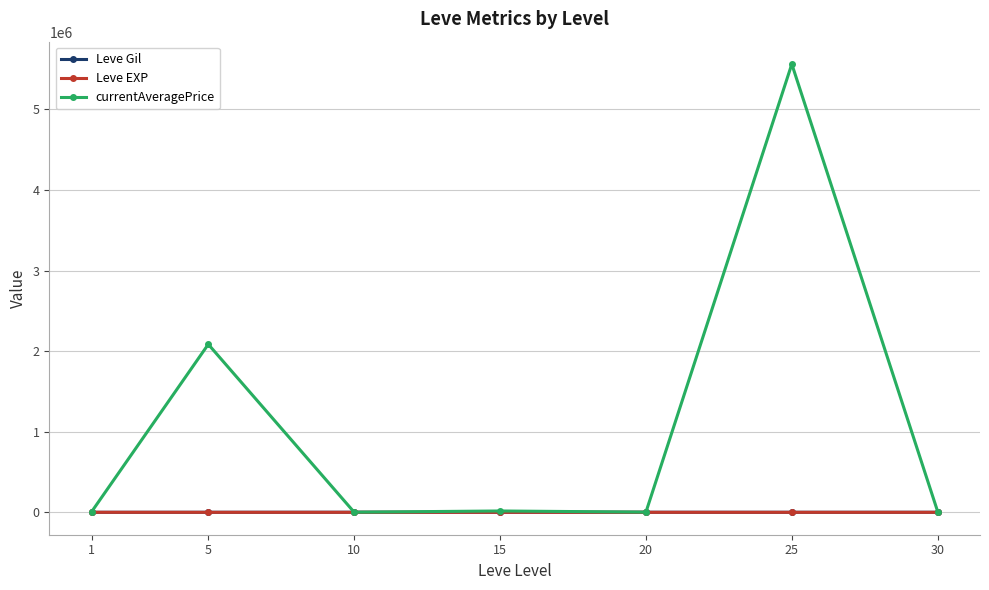

Which series has the largest total across all categories?

currentAveragePrice